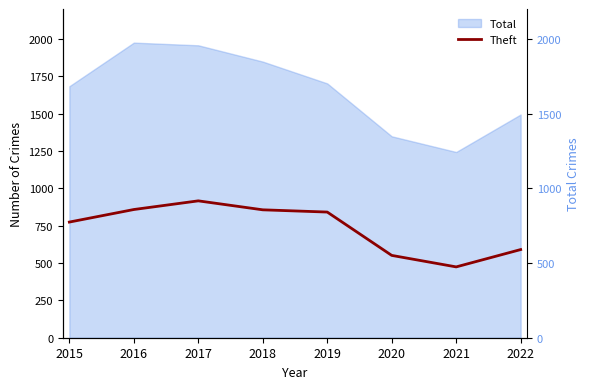

What is the difference between the values at 2019 and 2021?

367